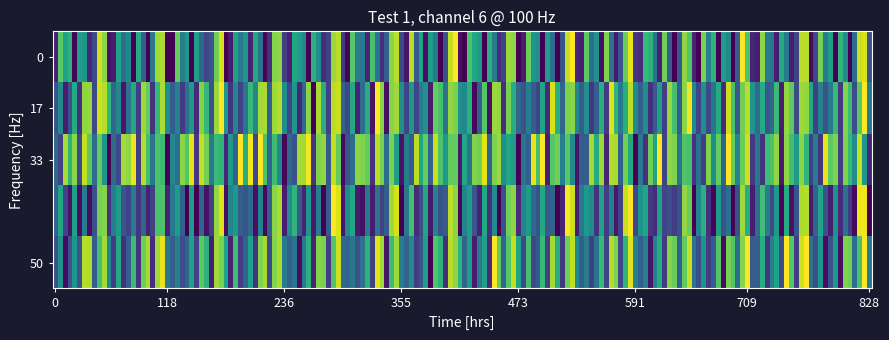

Which category has the highest value across all series?

10